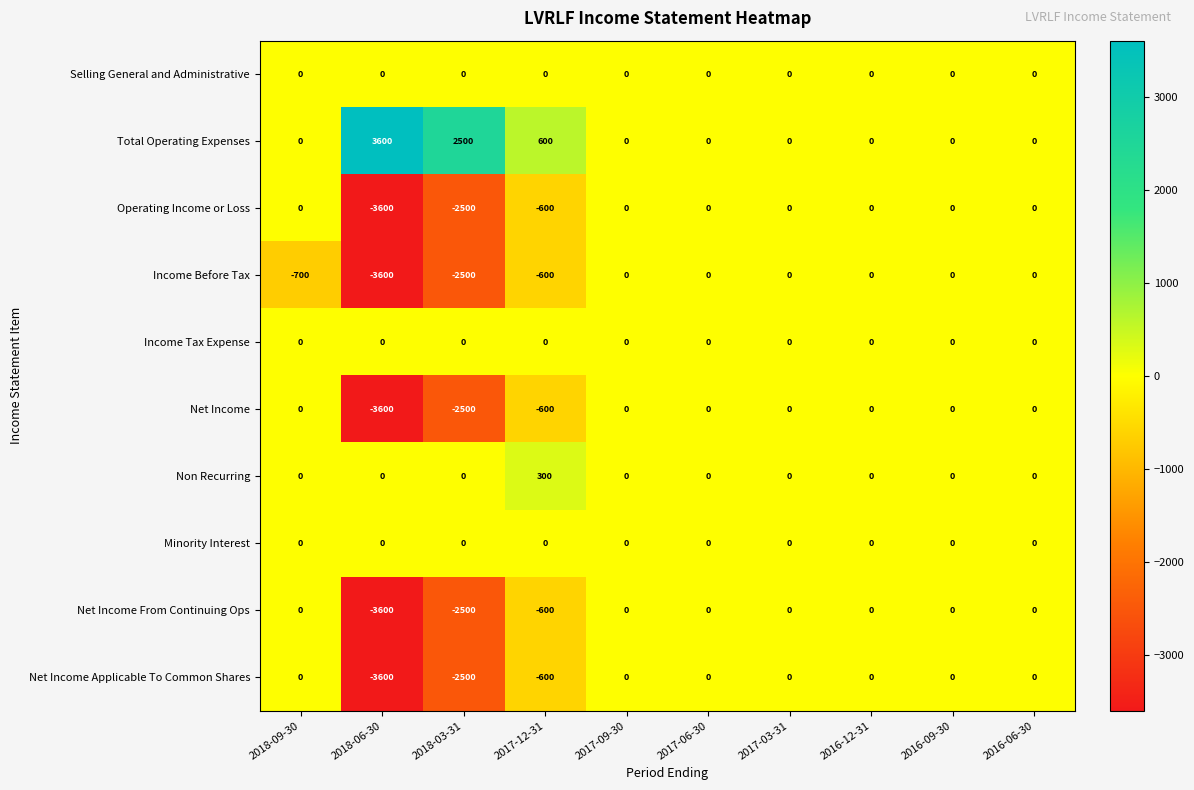

Which series has the largest total across all categories?

Total Operating Expenses